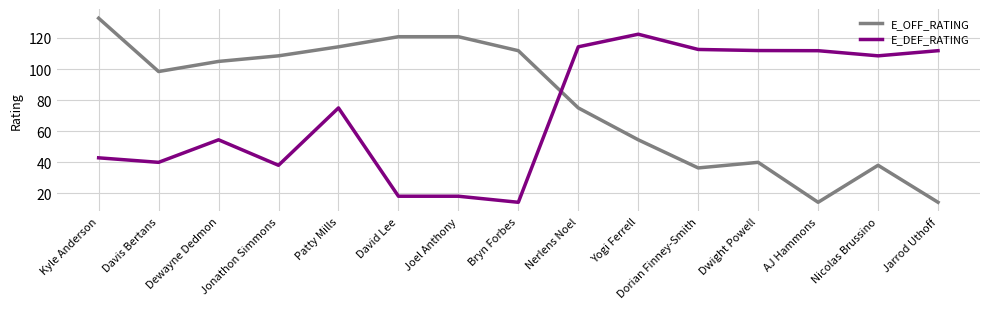

Is it true that E_OFF_RATING equals 176.5 at David Lee?

False